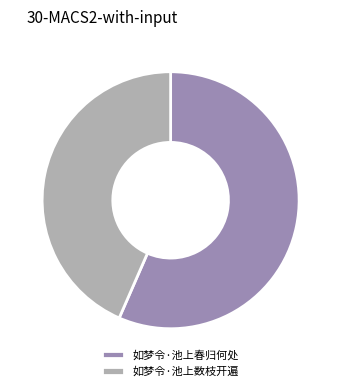

Which slice is the smallest?

如梦令·池上数枝开遍